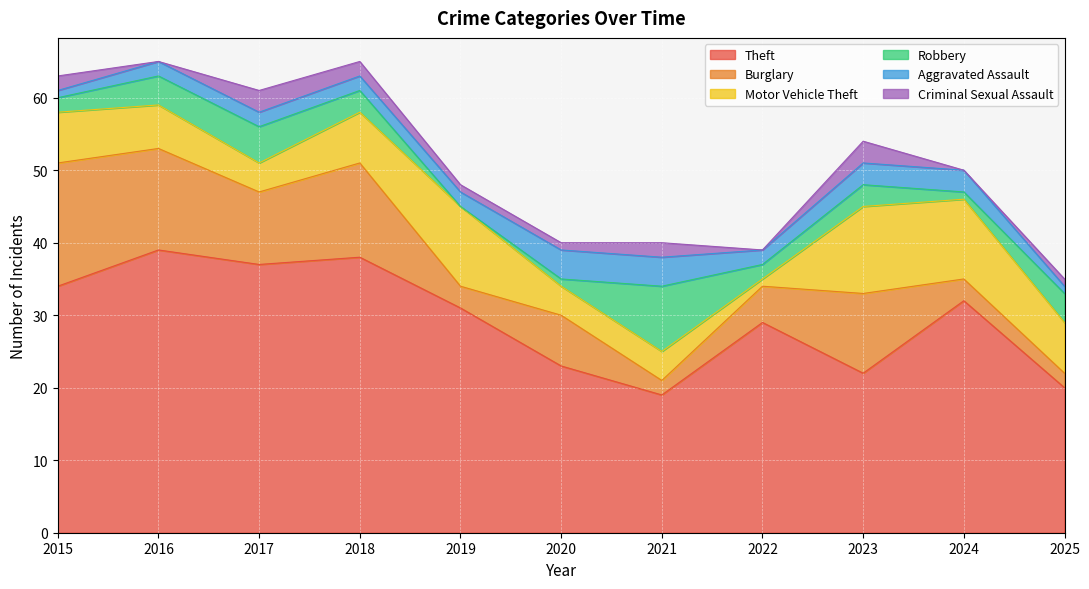

Reading left to right, list all the values displayed in this chart.

Theft: 34	39	37	38	31	23	19	29	22	32	20
Burglary: 17	14	10	13	3	7	2	5	11	3	2
Motor Vehicle Theft: 7	6	4	7	11	4	4	1	12	11	7
Robbery: 2	4	5	3	0	1	9	2	3	1	4
Aggravated Assault: 1	2	2	2	2	4	4	2	3	3	1
Criminal Sexual Assault: 2	0	3	2	1	1	2	0	3	0	1